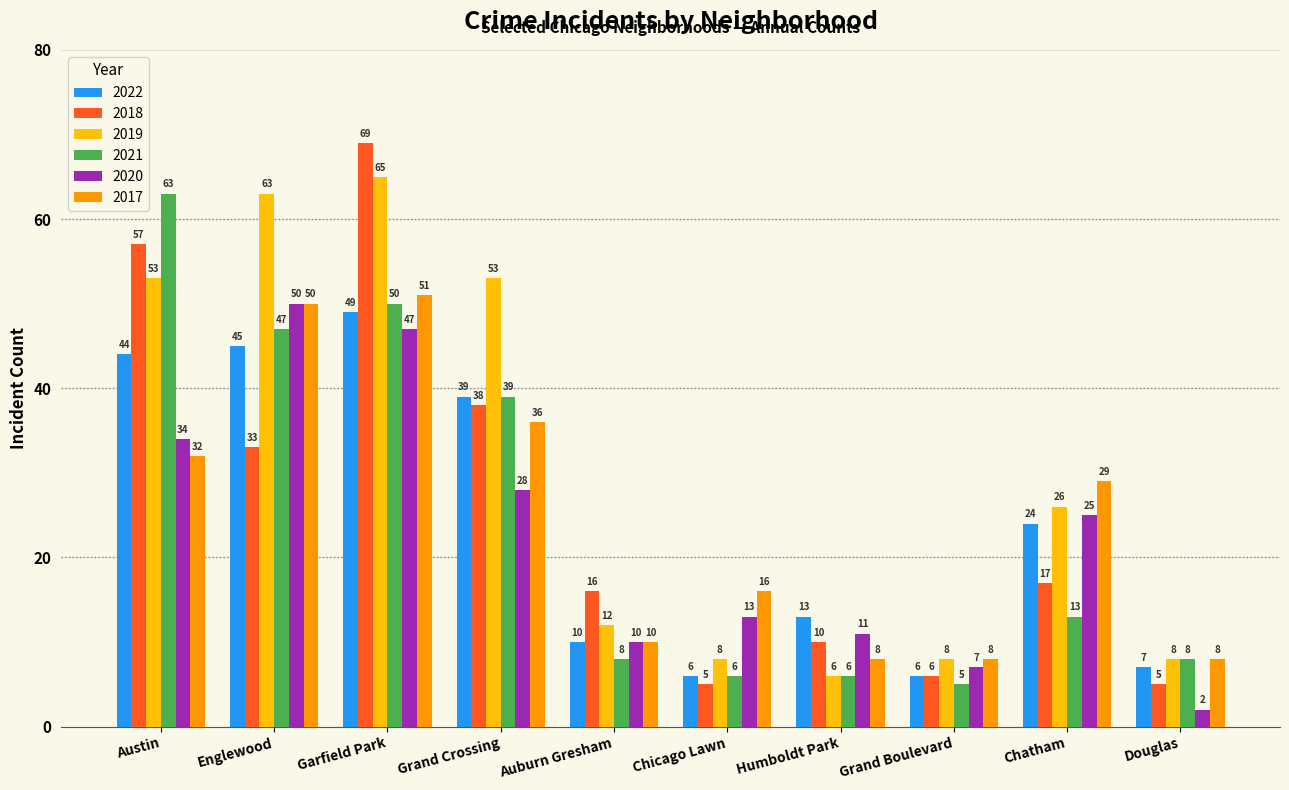

What is the value of the 2020 bar at the 8th from the left?

7